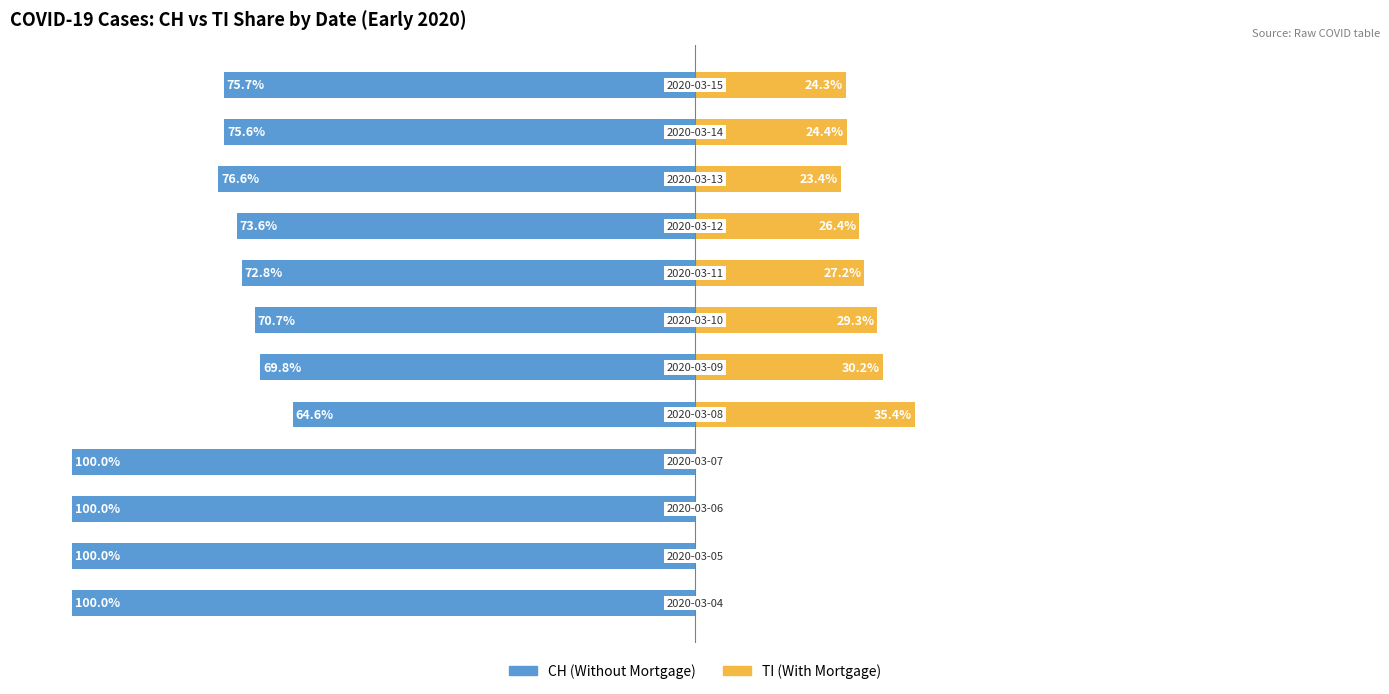

Reading left to right, extract all data points from this chart.

CH (Without Mortgage): -100.0	-100.0	-100.0	-100.0	-64.6	-69.8	-70.7	-72.8	-73.6	-76.6	-75.6	-75.7
TI (With Mortgage): 0.0	0.0	0.0	0.0	35.4	30.2	29.3	27.2	26.4	23.4	24.4	24.3